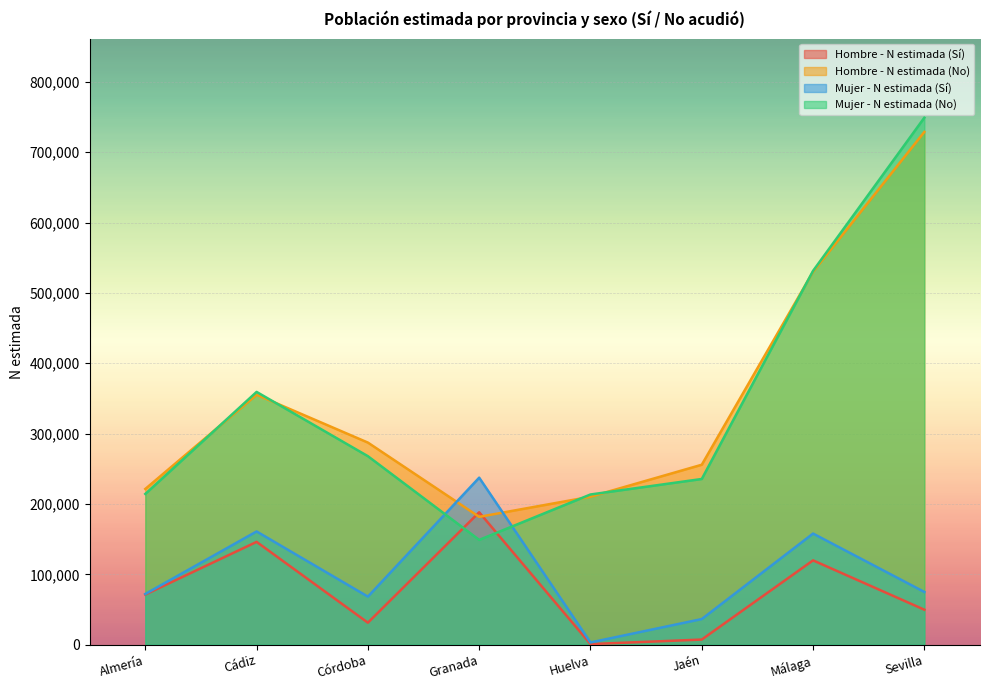

How many interior local peaks does the Mujer - N estimada (No) series have?

1